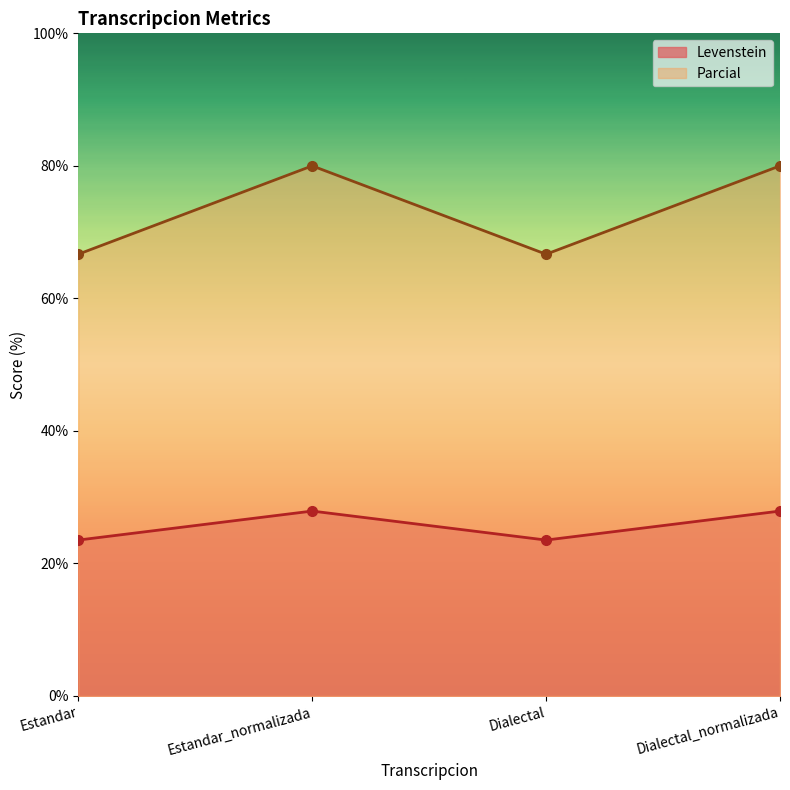

At which category does the chart reach its peak across all series?

Estandar_normalizada